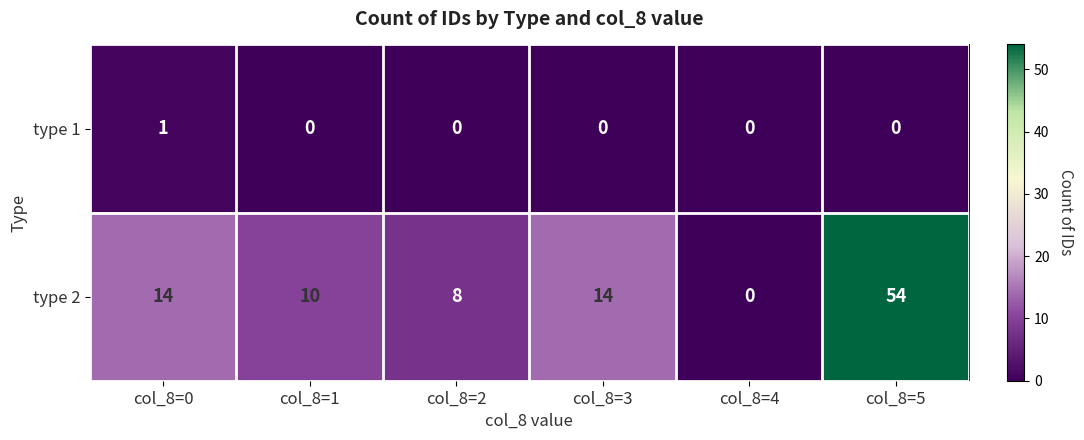

Which series has the widest spread of values?

type 2